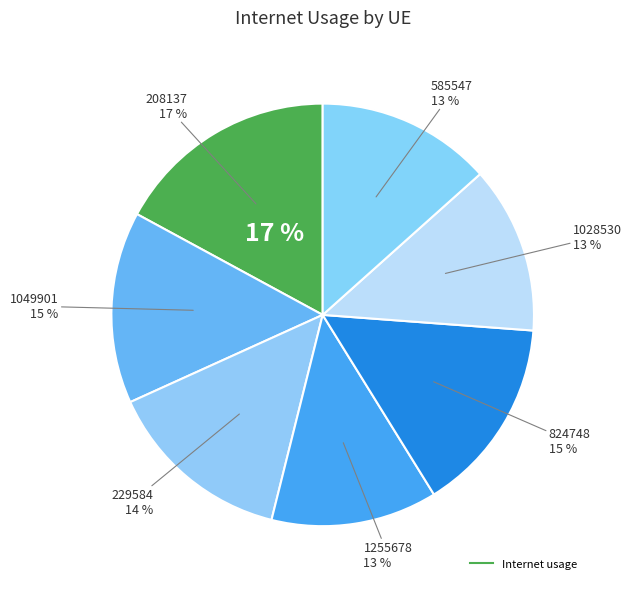

How many segments does this pie chart have?

7